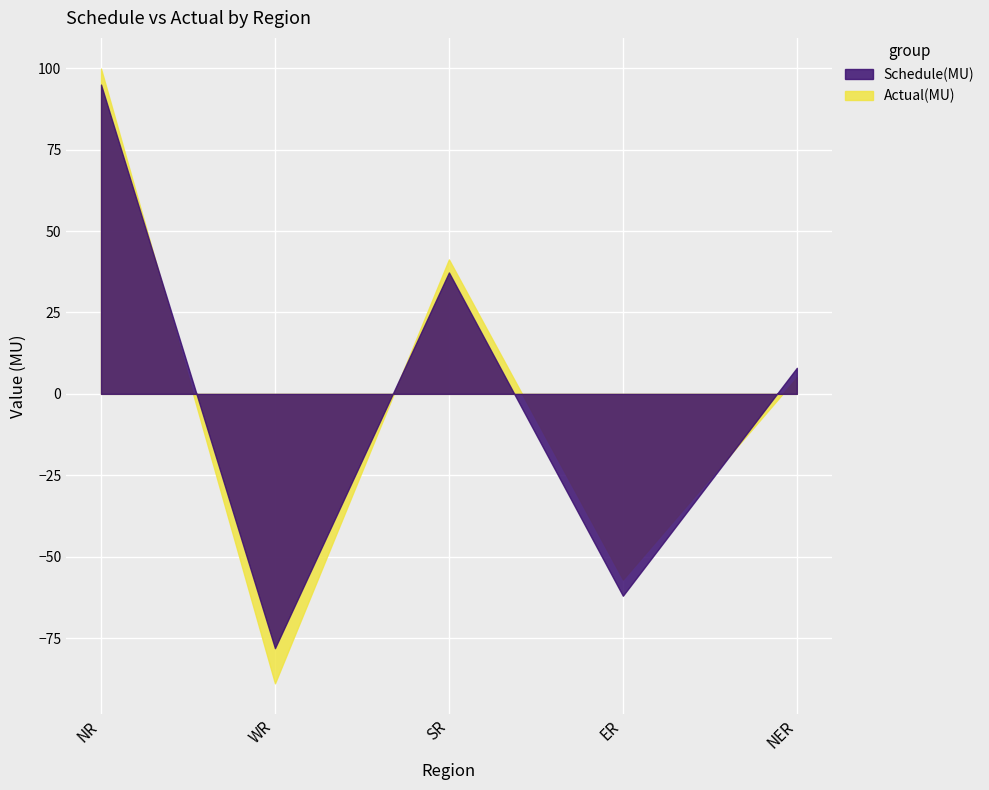

How many times do Actual(MU) and Schedule(MU) cross each other?

3